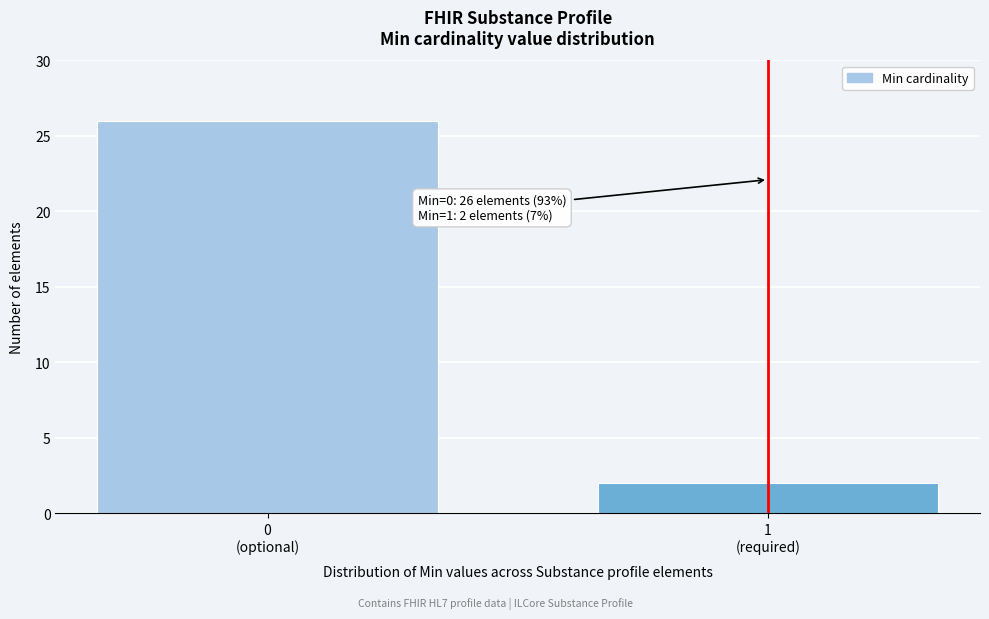

Reading right to left, transcribe all the data shown in this chart.

2	26